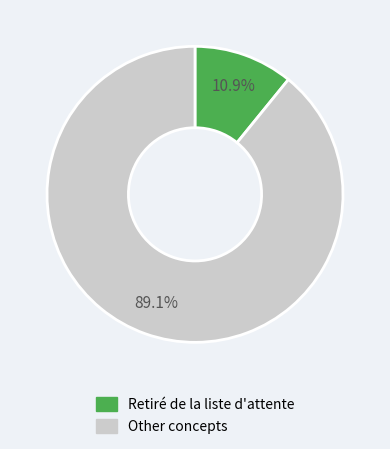

Is there a majority slice in this chart?

Yes